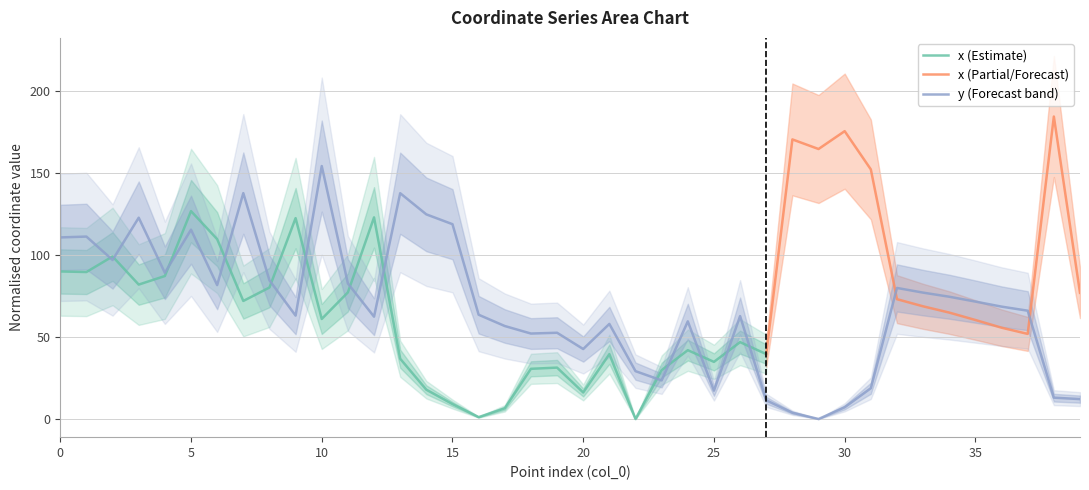

List the labels in order of value, largest first.

10, 7, 13, 14, 3, 15, 5, 1, 0, 2, 4, 8, 11, 6, 32, 33, 34, 35, 36, 37, 16, 9, 26, 12, 24, 21, 17, 19, 18, 20, 22, 23, 31, 25, 38, 39, 27, 30, 28, 29